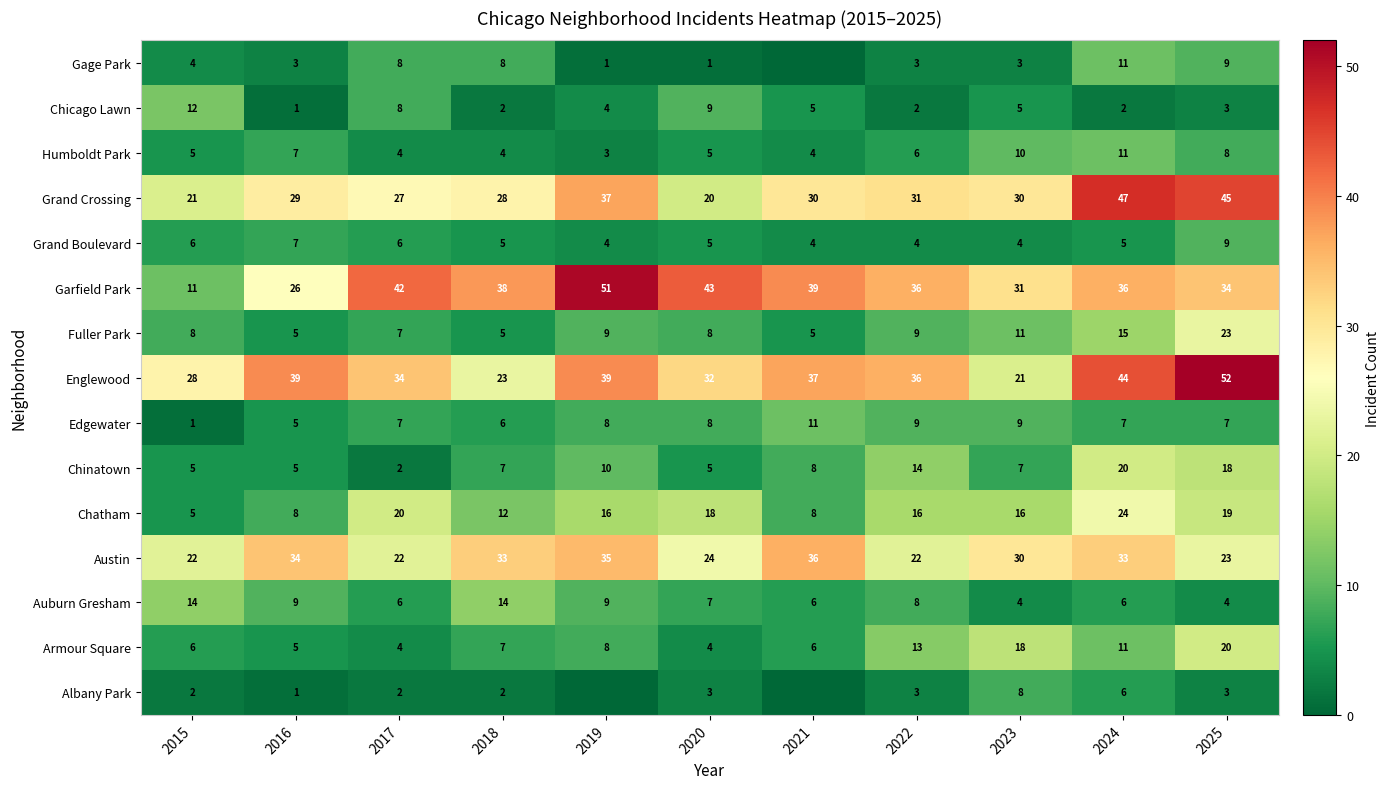

At which label is Austin closest to 29?

2023